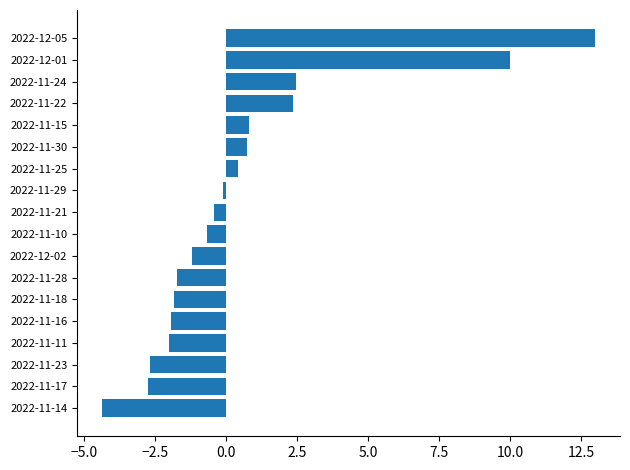

What is the change in value from 2022-11-10 to 2022-11-22?

+3.0